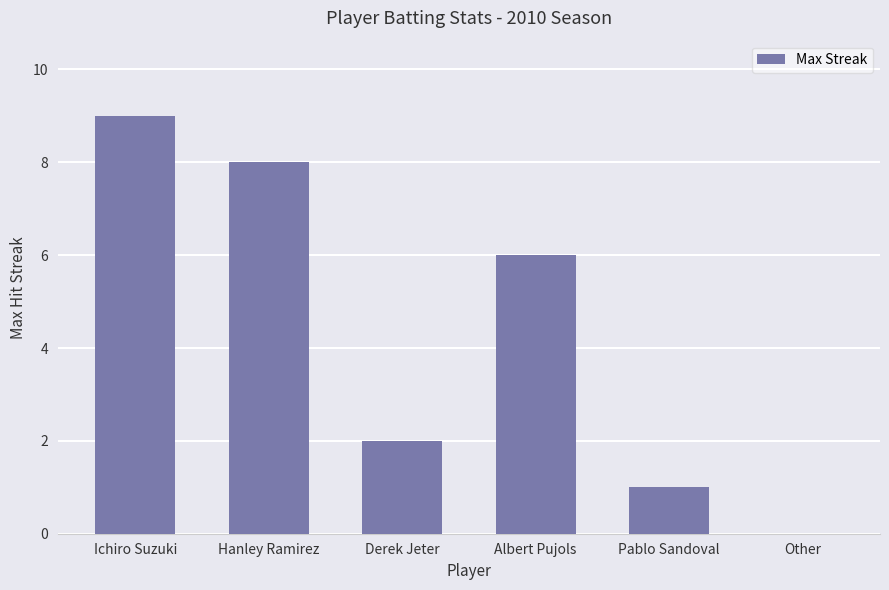

What is the change in value from Albert Pujols to Pablo Sandoval?

-5